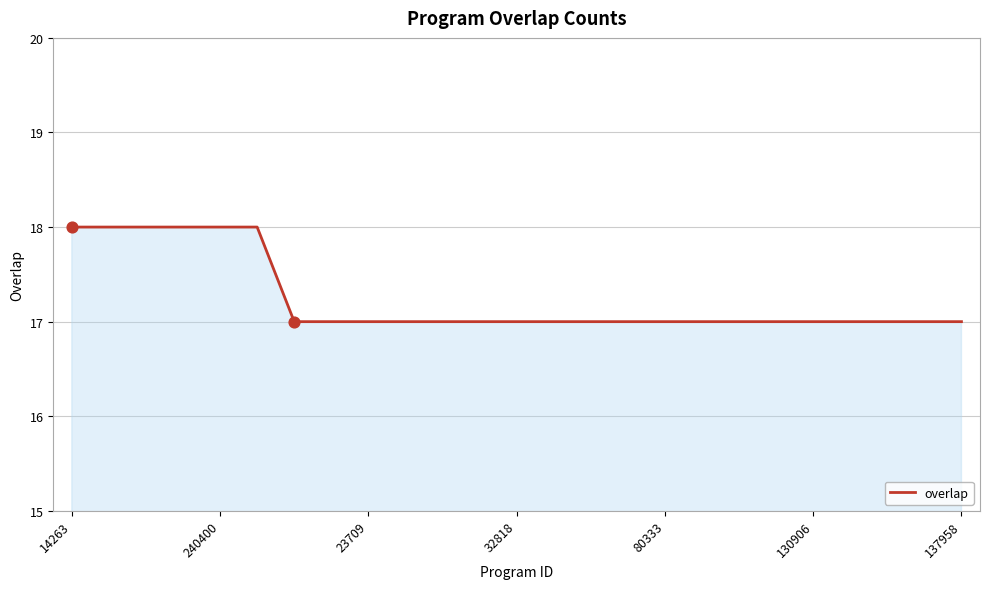

What is the minimum value shown in the chart?

17